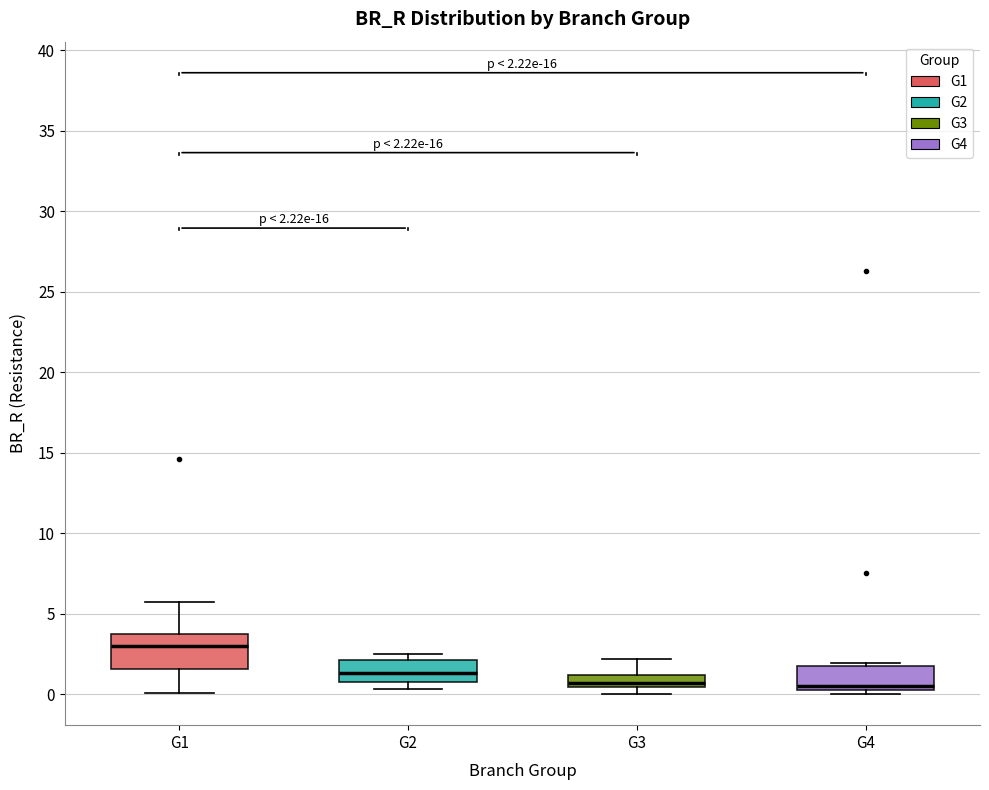

Comparing the boxes themselves (not the whiskers), which one is the tallest?

G1